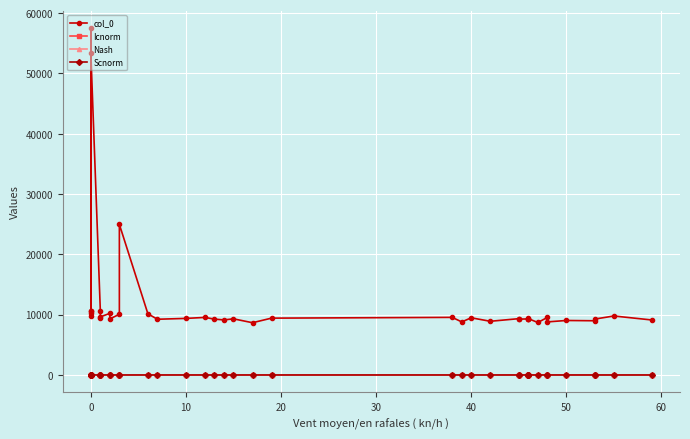

True or false: col_0 and Scnorm cross at least once.

False